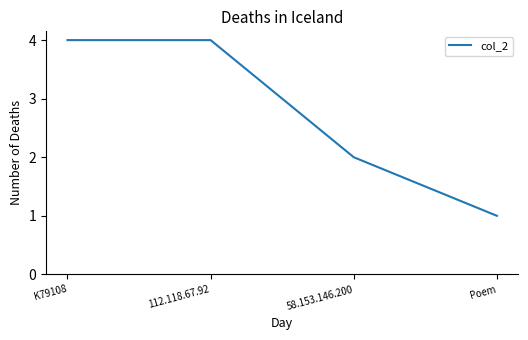

True or false: the data has more than 2 interior local peaks.

False